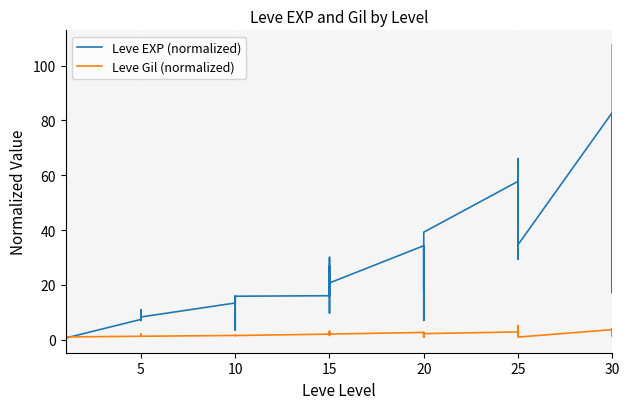

How many values in the Leve Gil (normalized) series are below 1?

3